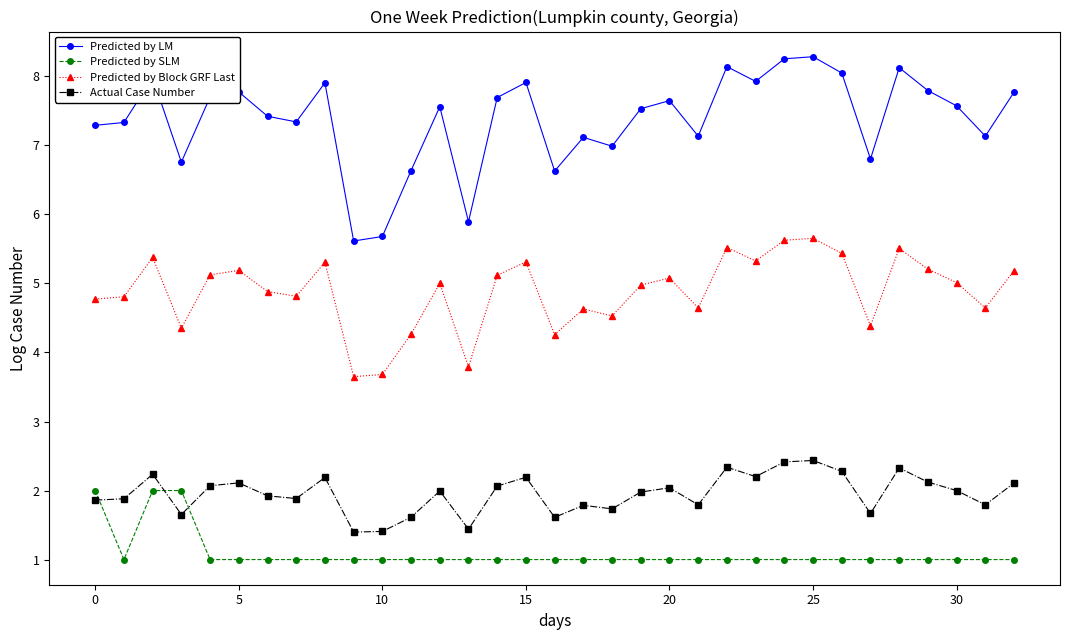

List the series in order of their peak value, lowest first.

Predicted by SLM, Actual Case Number, Predicted by Block GRF Last, Predicted by LM